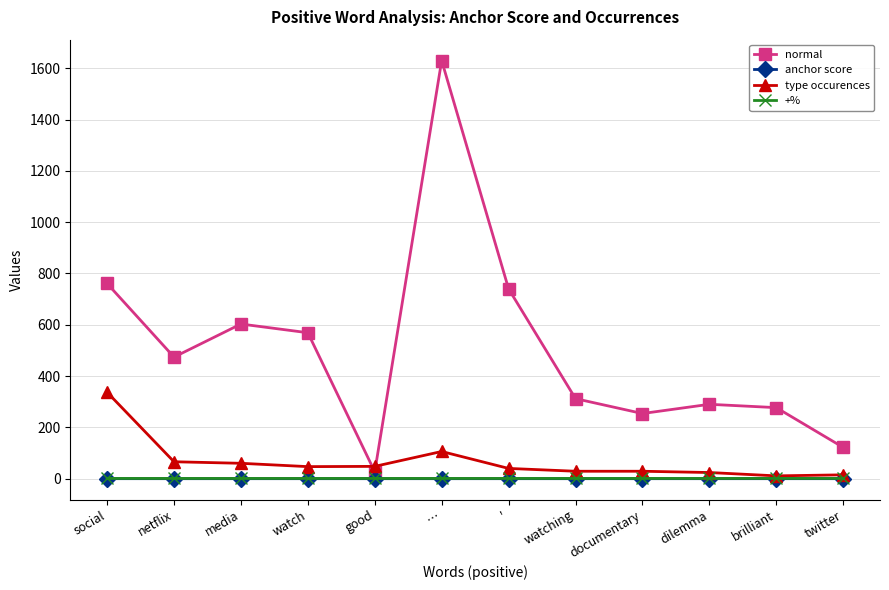

How many lines are shown in the chart?

4